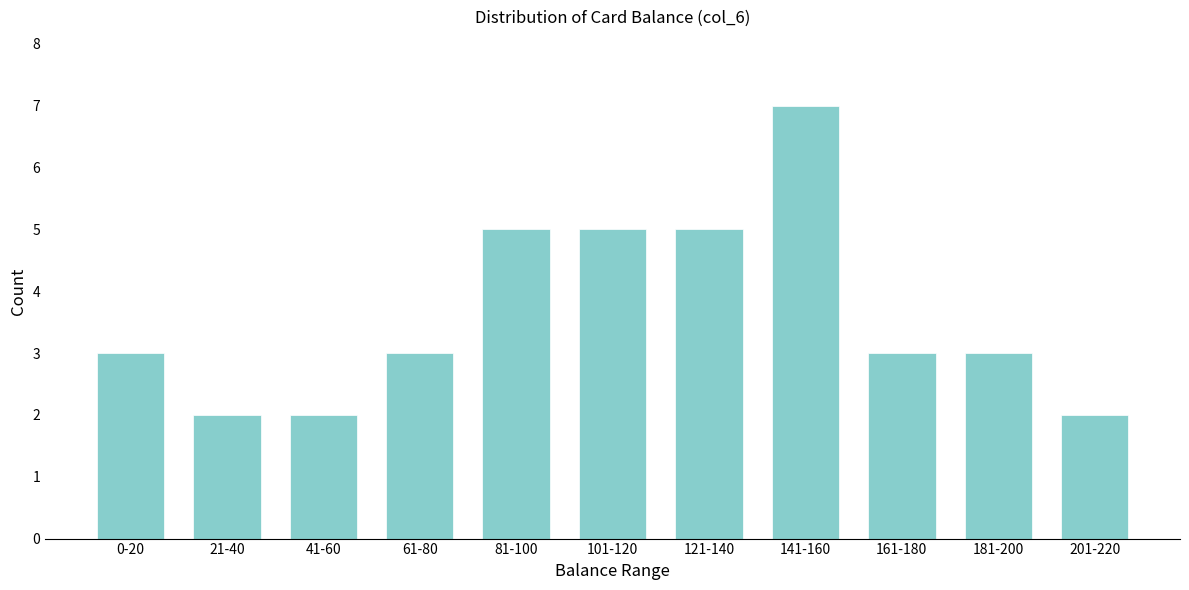

Reading left to right, extract all data points from this chart.

0-20=3	21-40=2	41-60=2	61-80=3	81-100=5	101-120=5	121-140=5	141-160=7	161-180=3	181-200=3	201-220=2